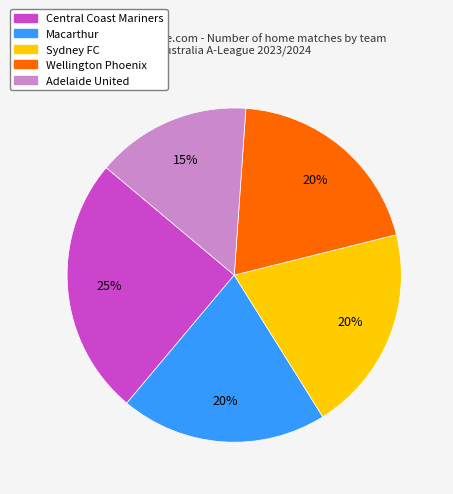

Does any single category account for the majority?

No